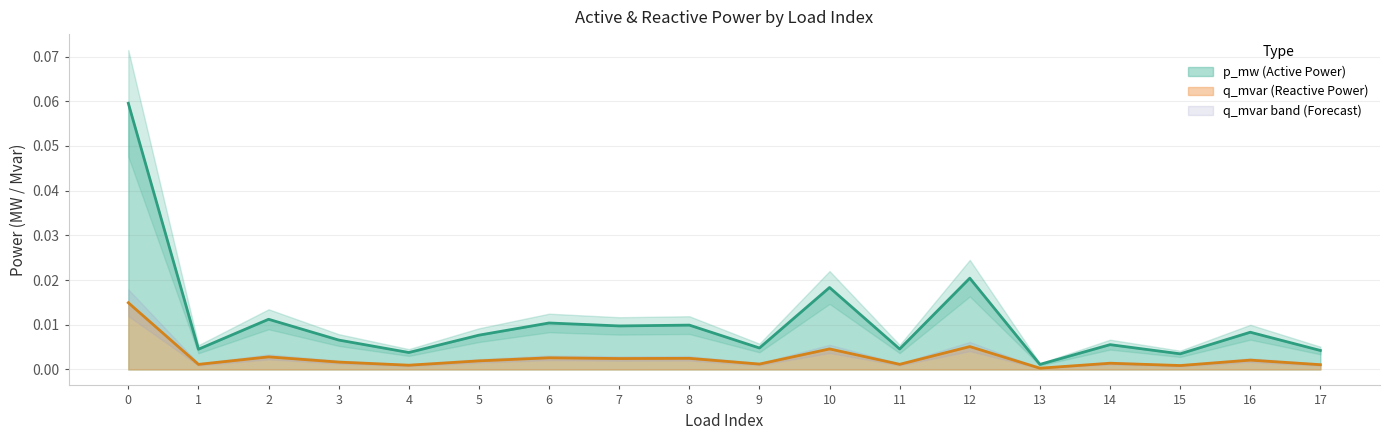

Does the chart display data point markers on the line(s)?

No